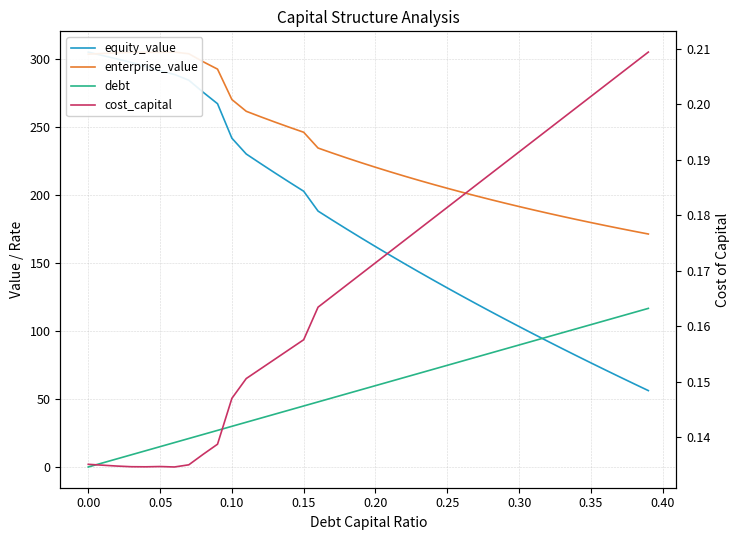

Reading left to right, what are all the values shown in this chart?

equity_value: 304.8	302.3	299.8	297.2	294.3	291.1	288.4	284.2	275.3	266.9	241.6	230.0	222.9	216.0	209.3	202.6	188.0	181.3	174.8	168.3	161.9	155.7	149.5	143.4	137.5	131.6	125.7	120.0	114.3	108.7	103.2	97.7	92.3	87.0	81.7	76.5	71.3	66.2	61.1	56.1
enterprise_value: 303.3	303.8	304.3	304.7	304.8	304.6	304.9	303.6	297.7	292.3	270.0	261.3	257.3	253.4	249.6	245.9	234.4	230.6	227.1	223.6	220.2	216.9	213.8	210.7	207.7	204.8	201.9	199.2	196.5	193.9	191.4	188.9	186.5	184.1	181.8	179.6	177.4	175.3	173.2	171.2
debt: 0.0	3.0	6.0	9.0	12.0	14.9	17.9	20.9	23.9	26.9	29.9	32.9	35.9	38.8	41.8	44.8	47.8	50.8	53.8	56.8	59.8	62.7	65.7	68.7	71.7	74.7	77.7	80.7	83.7	86.7	89.6	92.6	95.6	98.6	101.6	104.6	107.6	110.6	113.5	116.5
cost_capital: 0.1	0.1	0.1	0.1	0.1	0.1	0.1	0.1	0.1	0.1	0.1	0.2	0.2	0.2	0.2	0.2	0.2	0.2	0.2	0.2	0.2	0.2	0.2	0.2	0.2	0.2	0.2	0.2	0.2	0.2	0.2	0.2	0.2	0.2	0.2	0.2	0.2	0.2	0.2	0.2